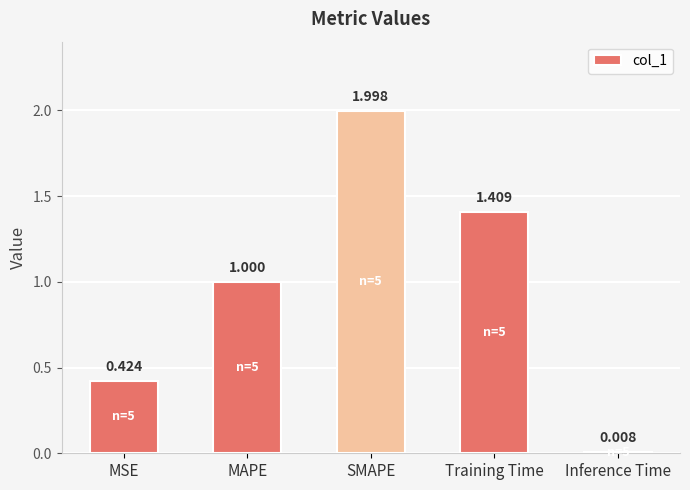

Which category has the lowest value across all series?

Inference Time